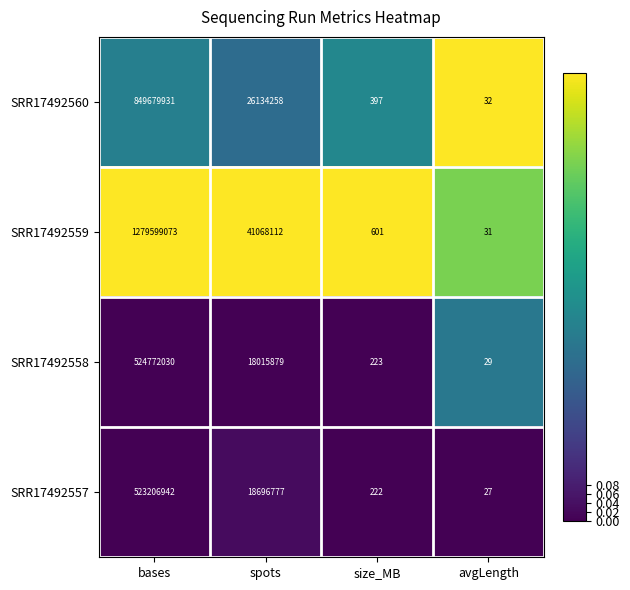

Which category has the highest value across all series?

bases